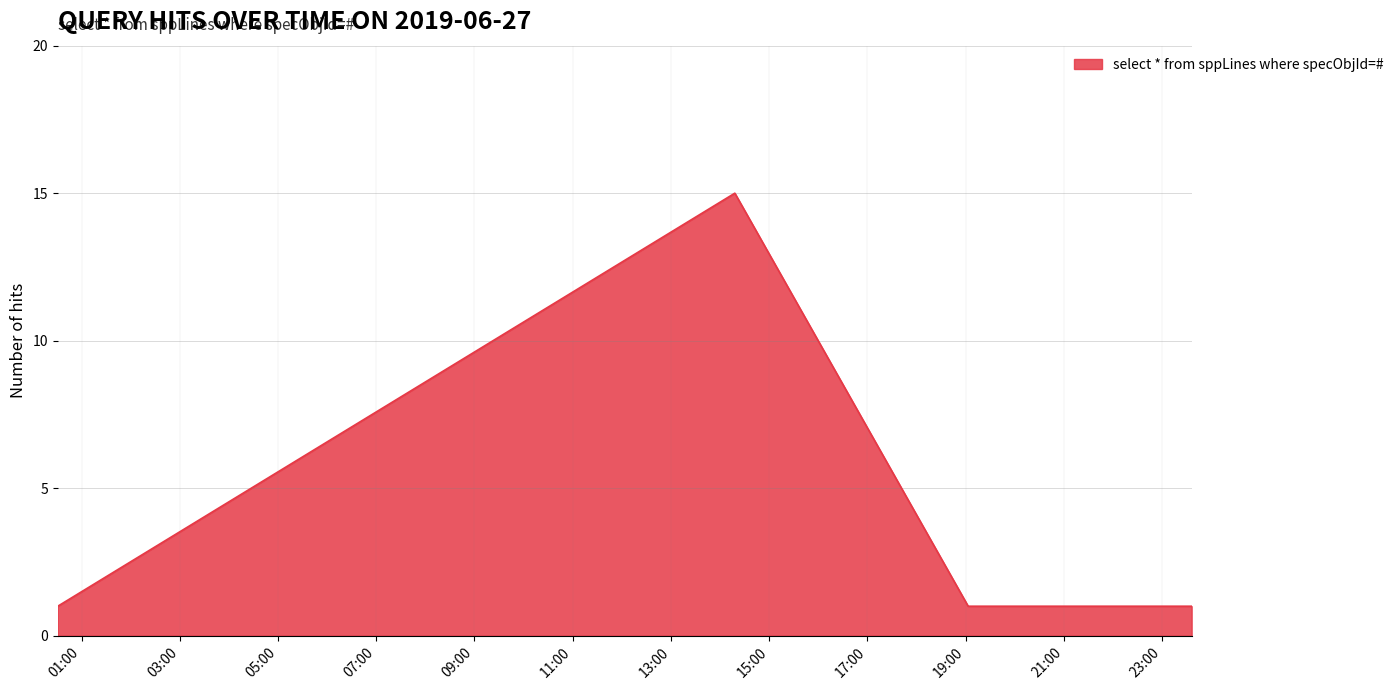

What is the sum of all values?

21